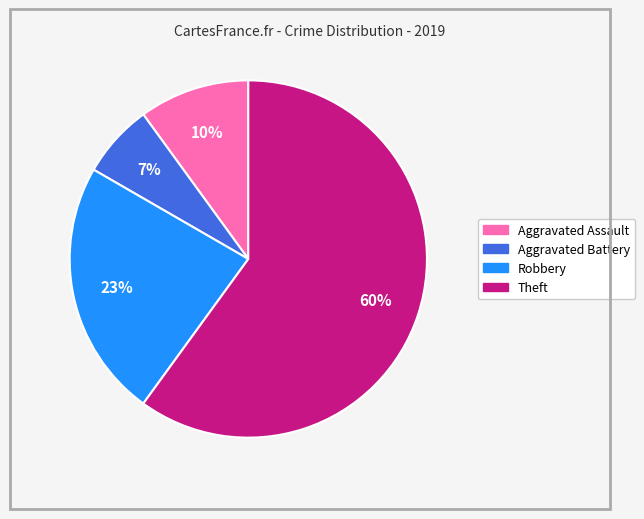

Is there any slice that represents more than half of the pie?

Yes